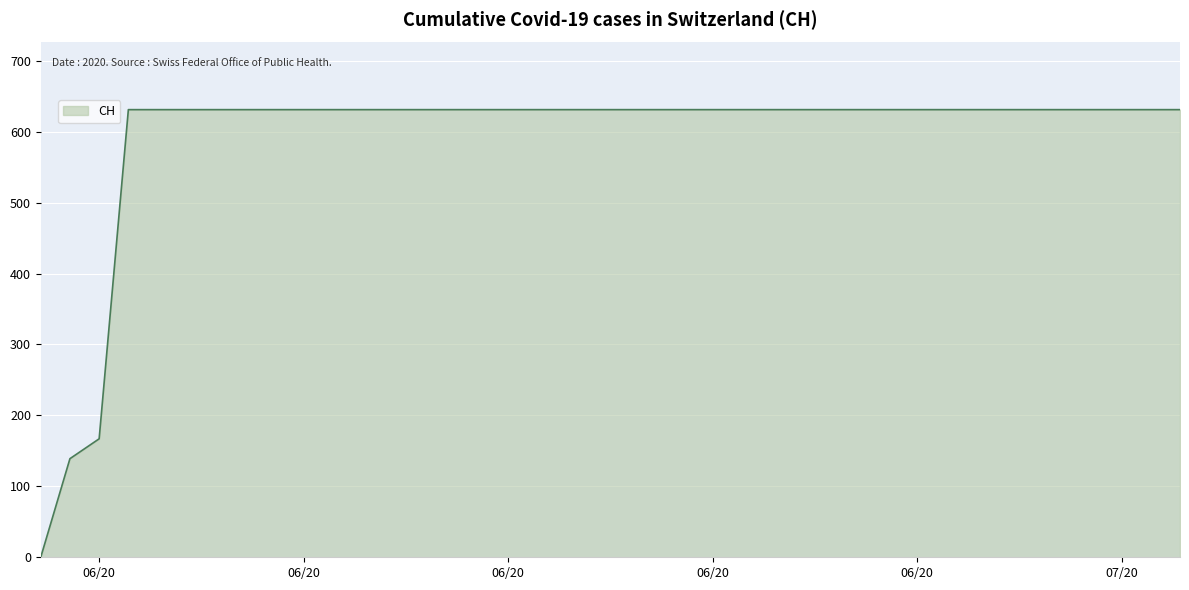

What is the greatest value displayed?

631